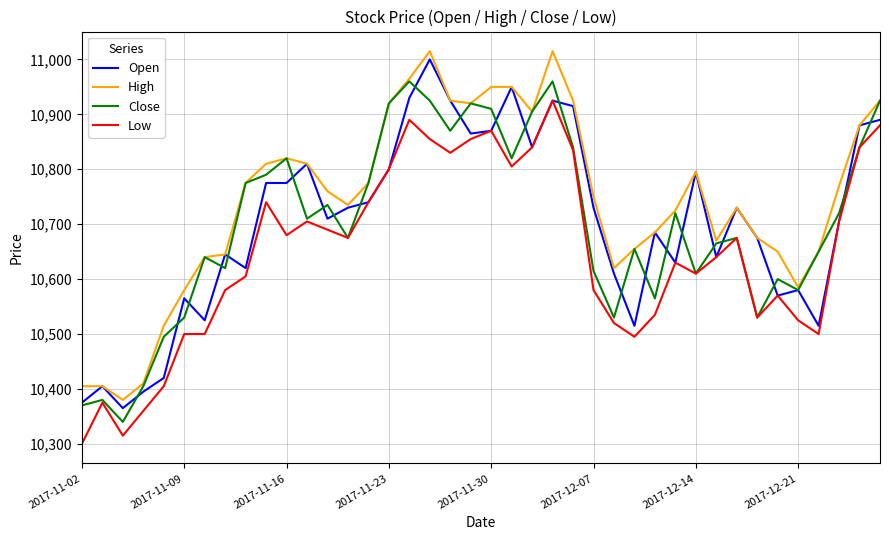

What is the maximum value shown in the chart?

11015